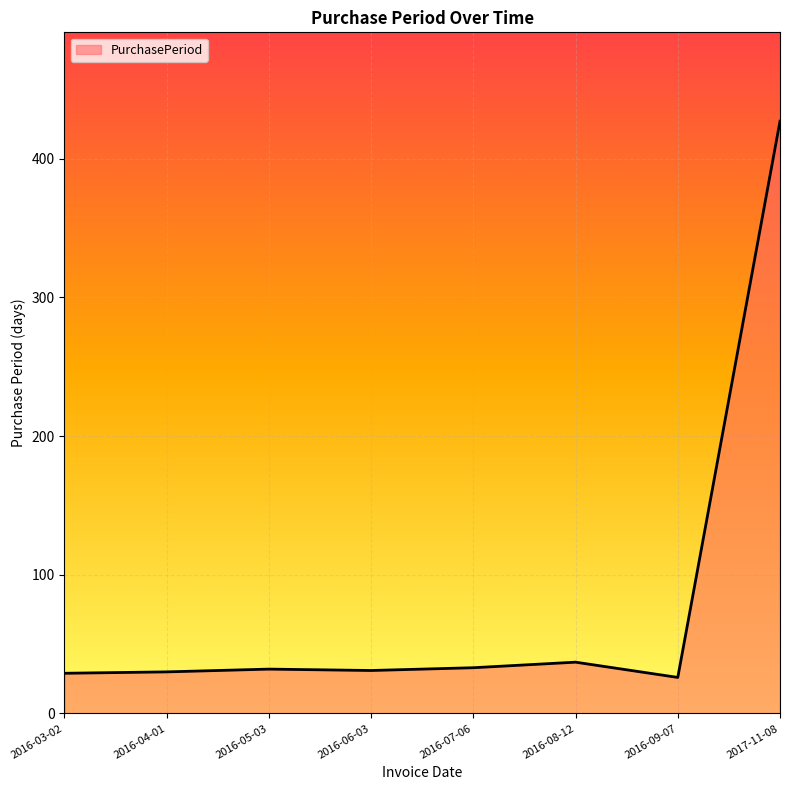

True or false: there are more than 1 points higher than both neighbors.

True